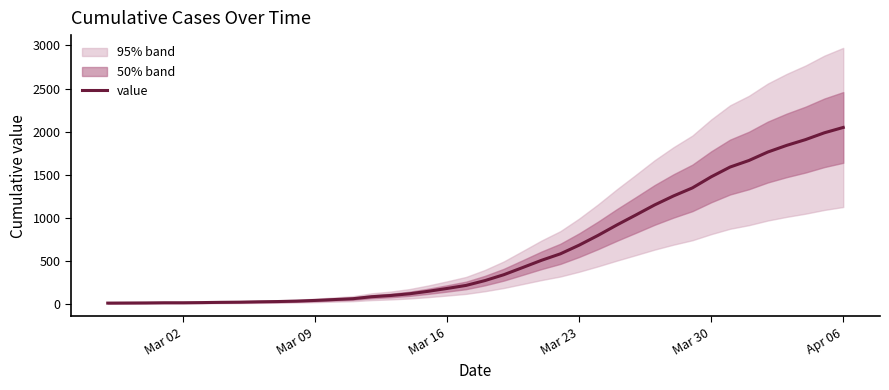

The value of value at Mar 23 is 685. True or false?

True